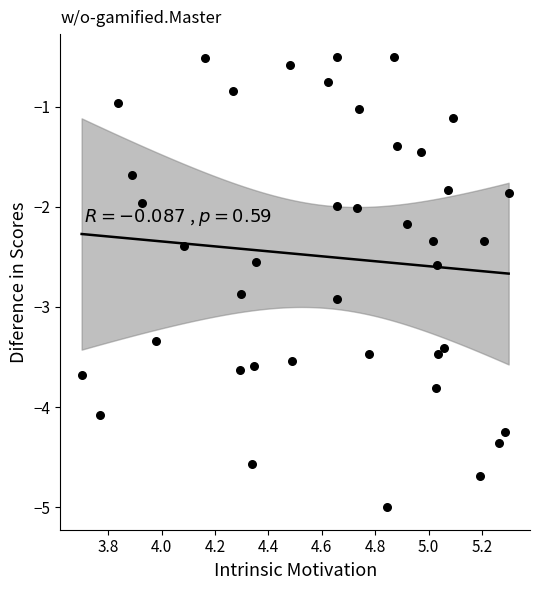

What is the range of Y values (max minus min)?

4.5